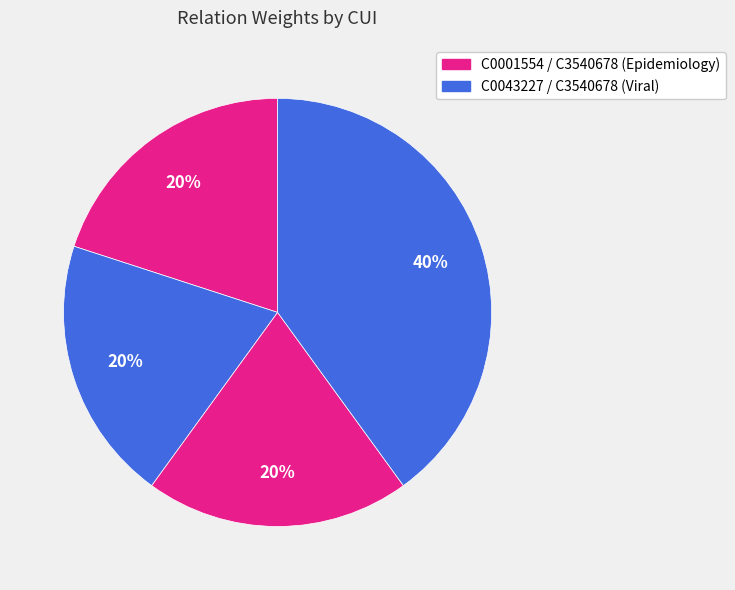

To the nearest percent, what is the difference between the largest and smallest slice percentages?

20%